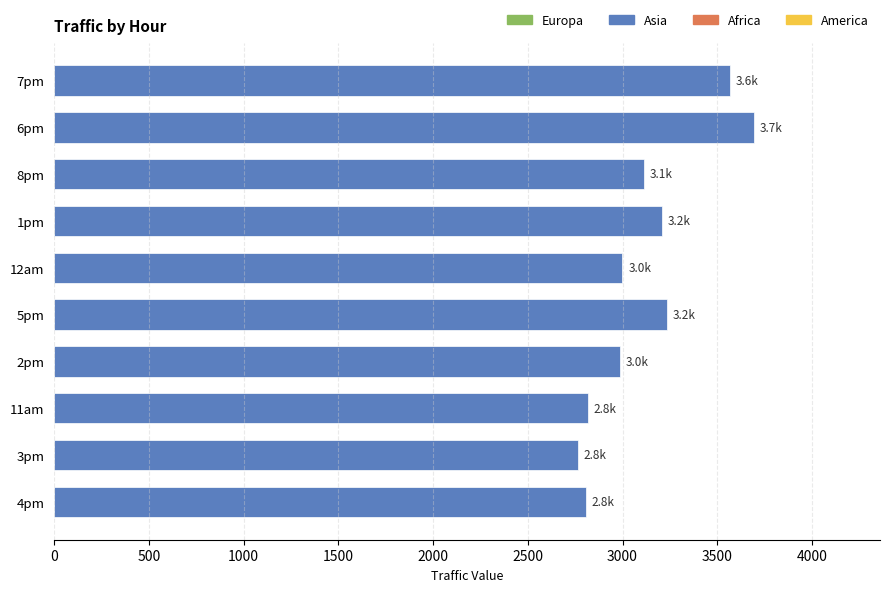

What is the change in value from 3pm to 6pm?

+930.4